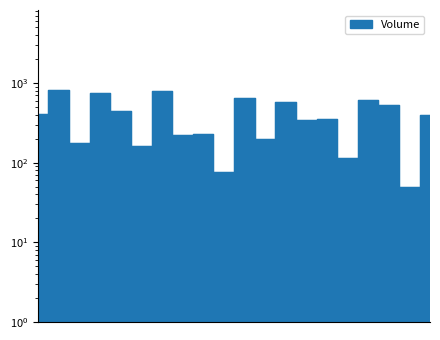

List the labels in order of value, smallest first.

2025-08-21 08:15, 2025-08-21 06:00, 2025-08-21 07:30, 2025-08-21 05:00, 2025-08-21 04:15, 2025-08-21 06:30, 2025-08-21 05:30, 2025-08-21 05:45, 2025-08-21 07:00, 2025-08-21 07:15, 2025-08-21 08:30, 2025-08-21 03:45, 2025-08-21 04:45, 2025-08-21 08:00, 2025-08-21 06:45, 2025-08-21 07:45, 2025-08-21 06:15, 2025-08-21 04:30, 2025-08-21 05:15, 2025-08-21 04:00